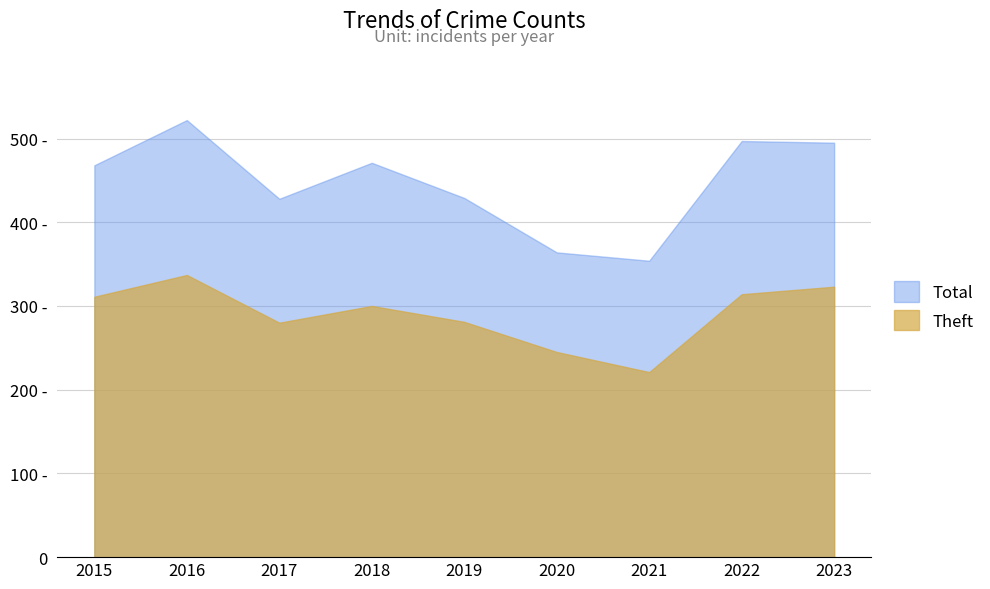

Reading left to right, extract all data points from this chart.

Total: 2015=468	2016=522	2017=428	2018=471	2019=429	2020=364	2021=354	2022=497	2023=495
Theft: 2015=311	2016=337	2017=280	2018=300	2019=281	2020=245	2021=221	2022=314	2023=323